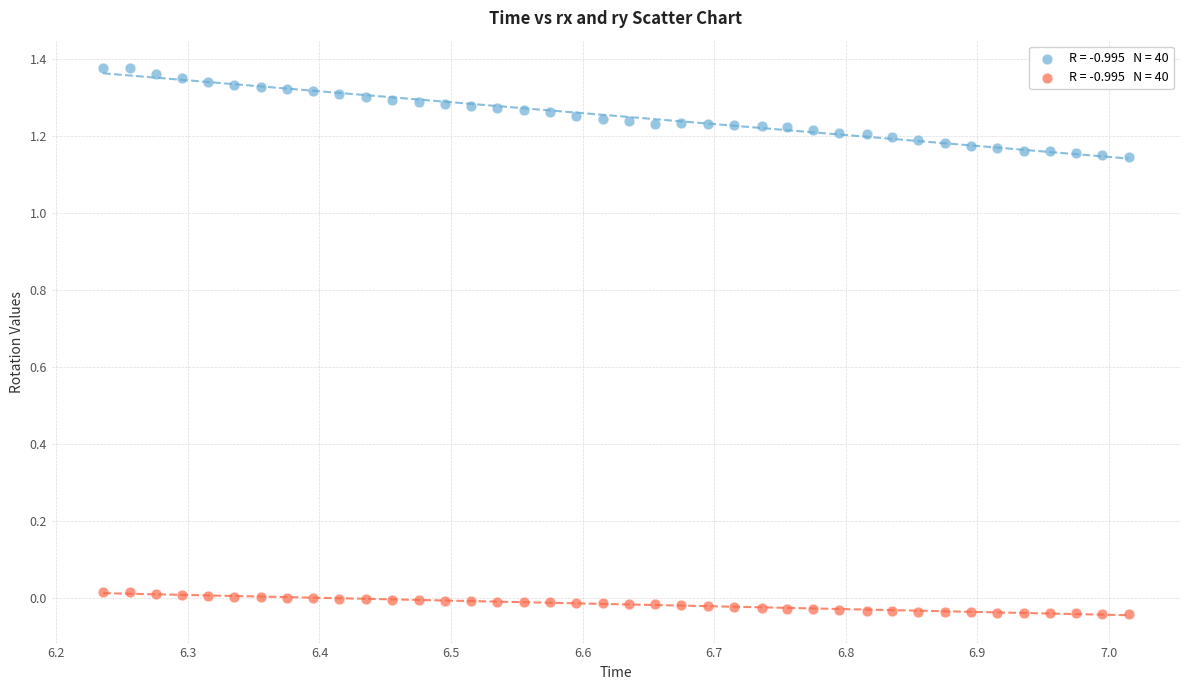

Across all data points, what is the range of X values (max minus min)?

0.8